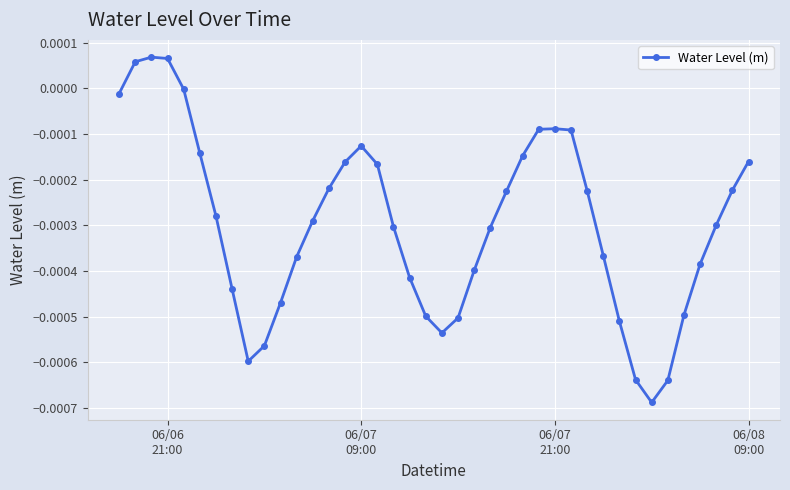

How many lines are shown in the chart?

1